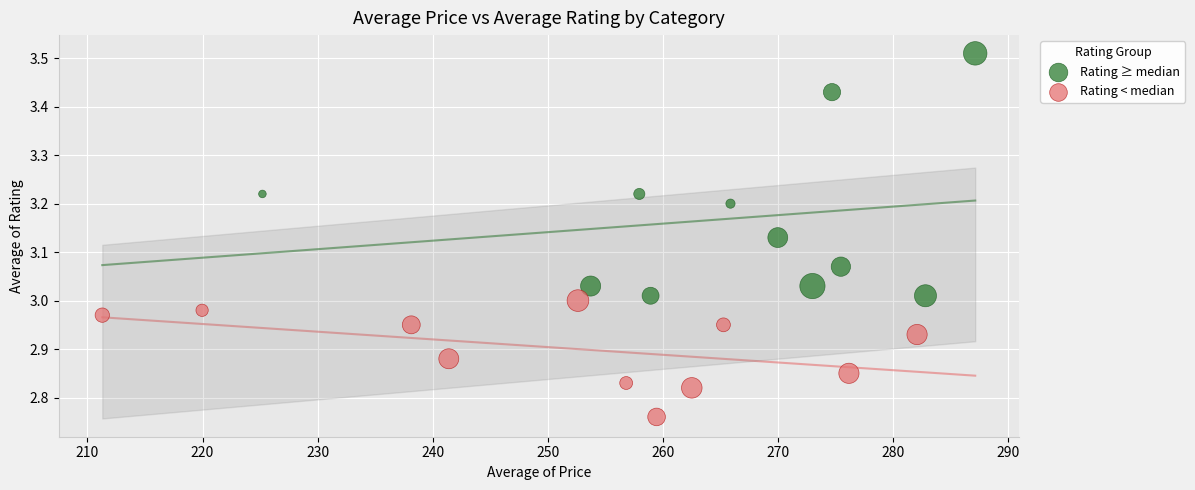

Which series reaches the maximum Y coordinate?

Rating ≥ median